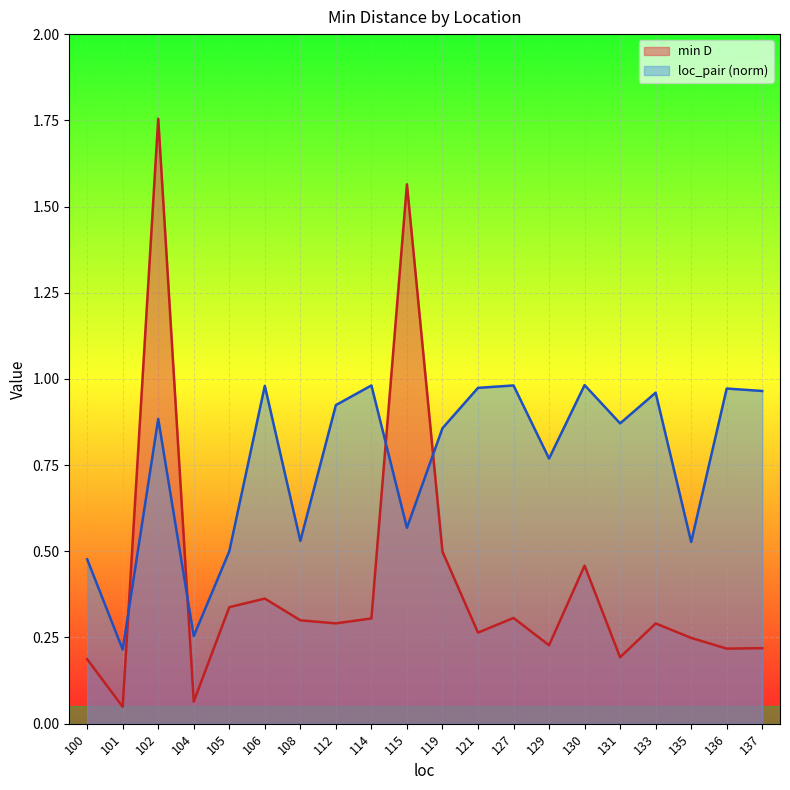

Rank the series at 112 from lowest to highest value.

min D, loc_pair (norm)